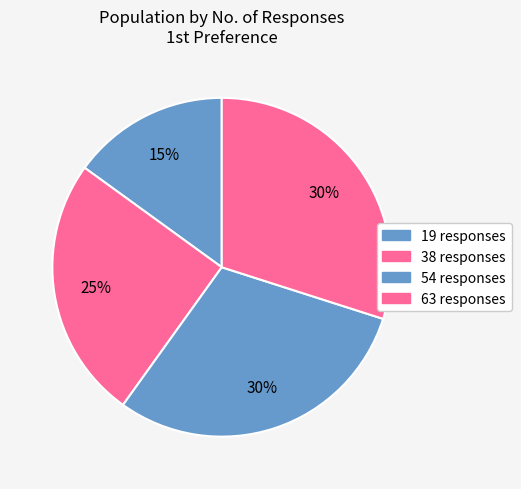

How many segments does this pie chart have?

4